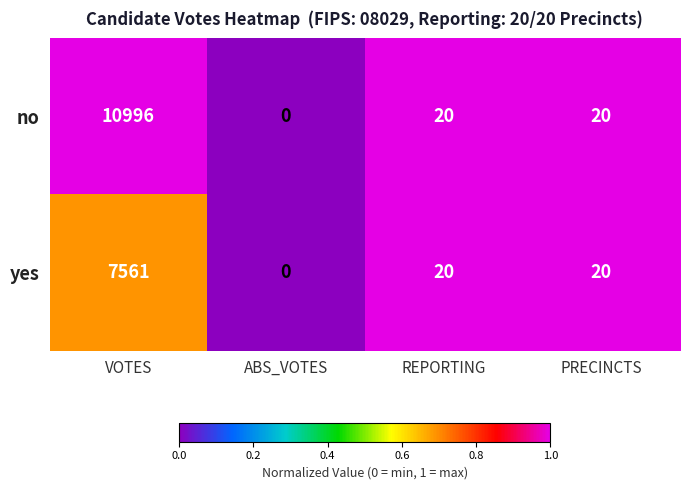

Which series has the largest total across all categories?

no